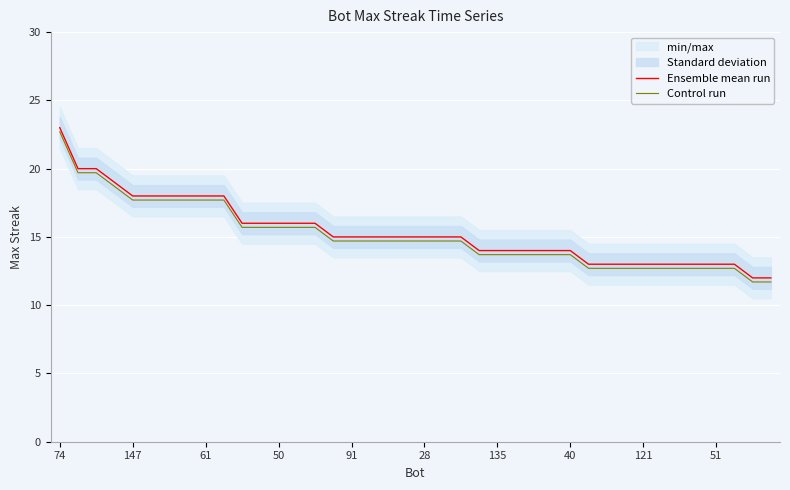

True or false: Control run and Ensemble mean run cross at least once.

False